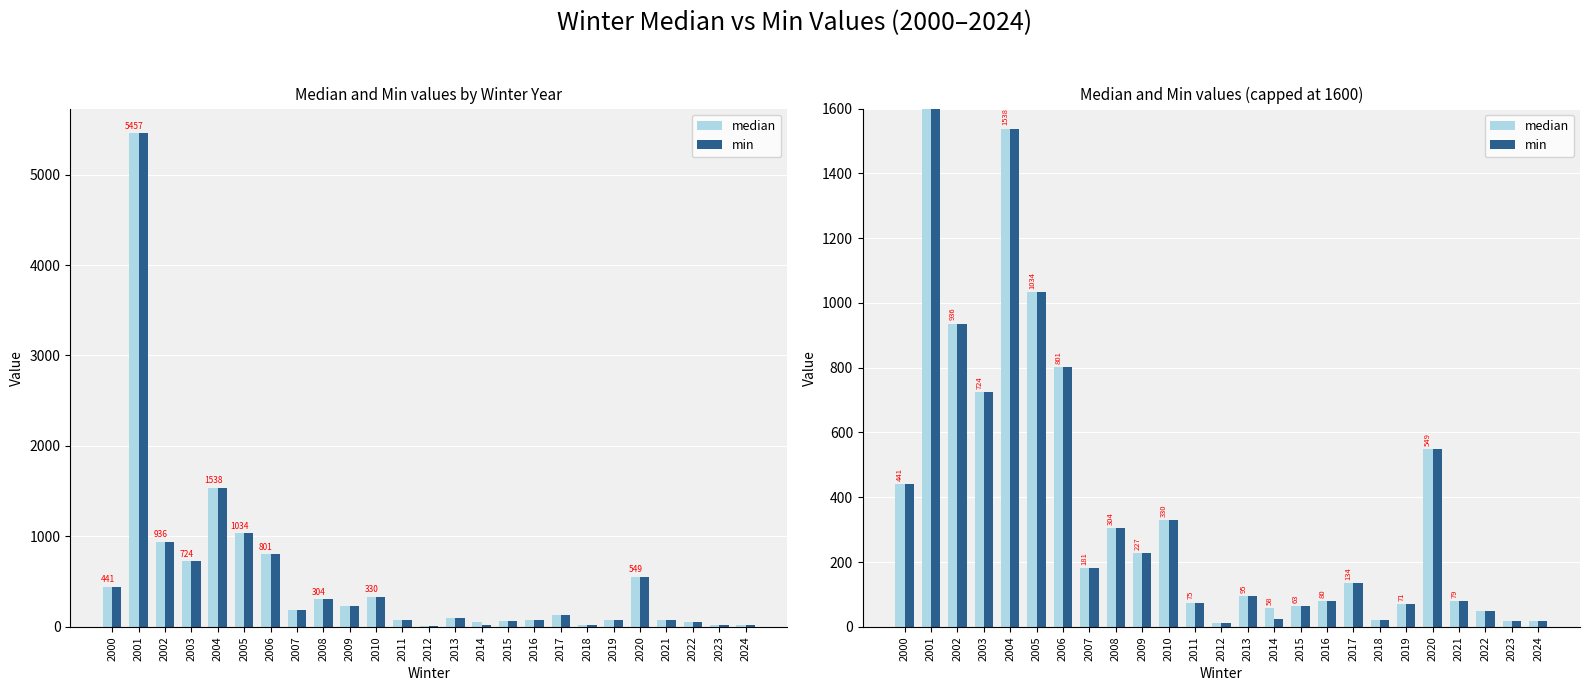

True or false: min has a value of 348.2 at 2005.

False